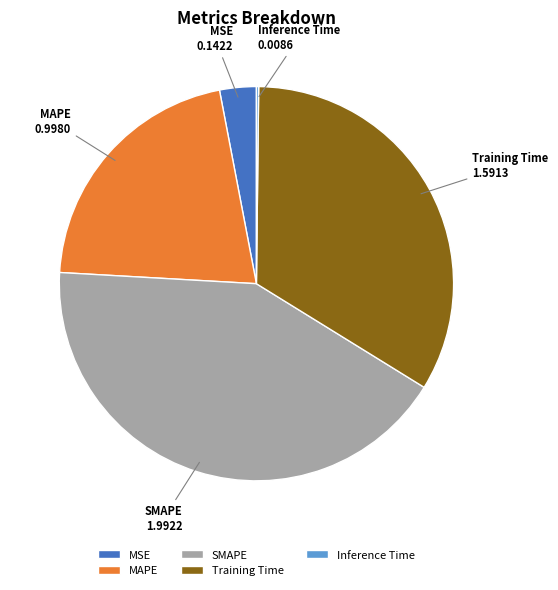

Between MSE and MAPE, which is larger?

MAPE